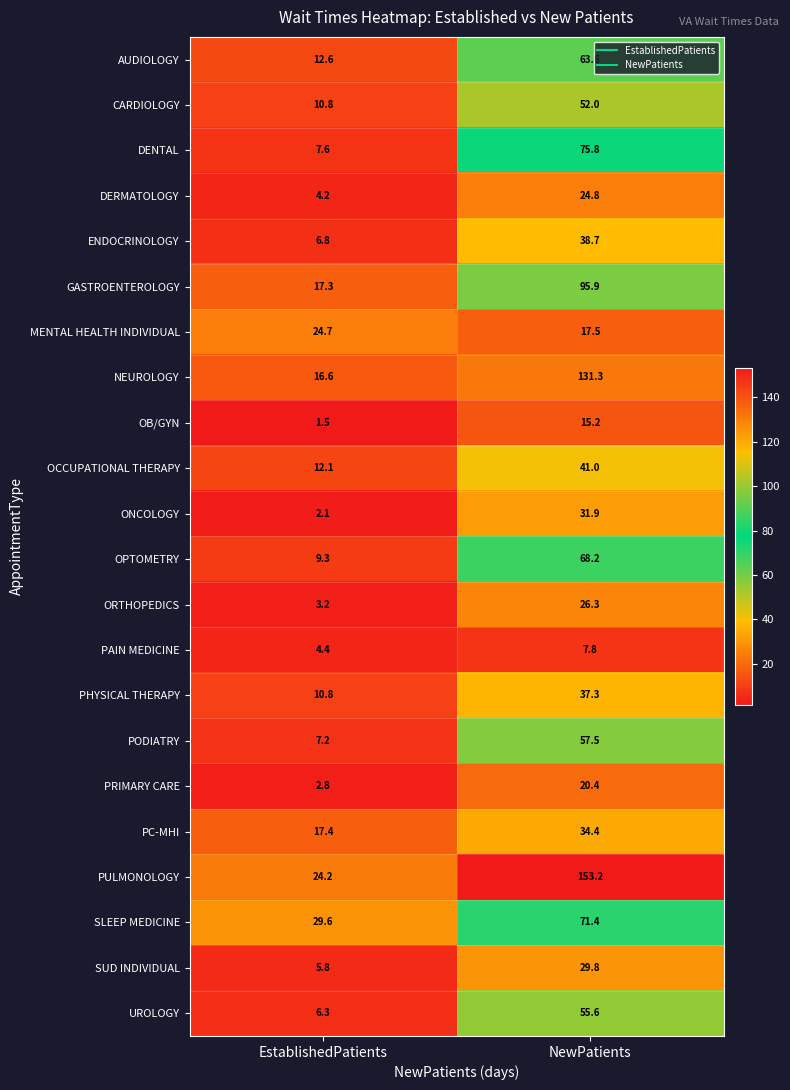

What is the approximate value of PODIATRY at EstablishedPatients?

7.2